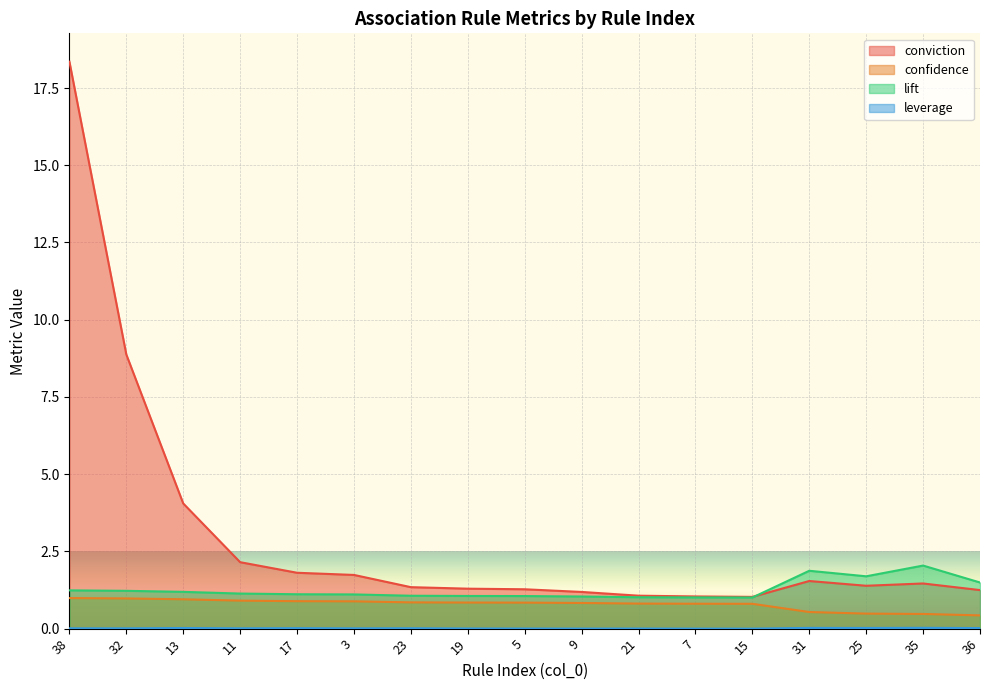

How many lines are shown in the chart?

4